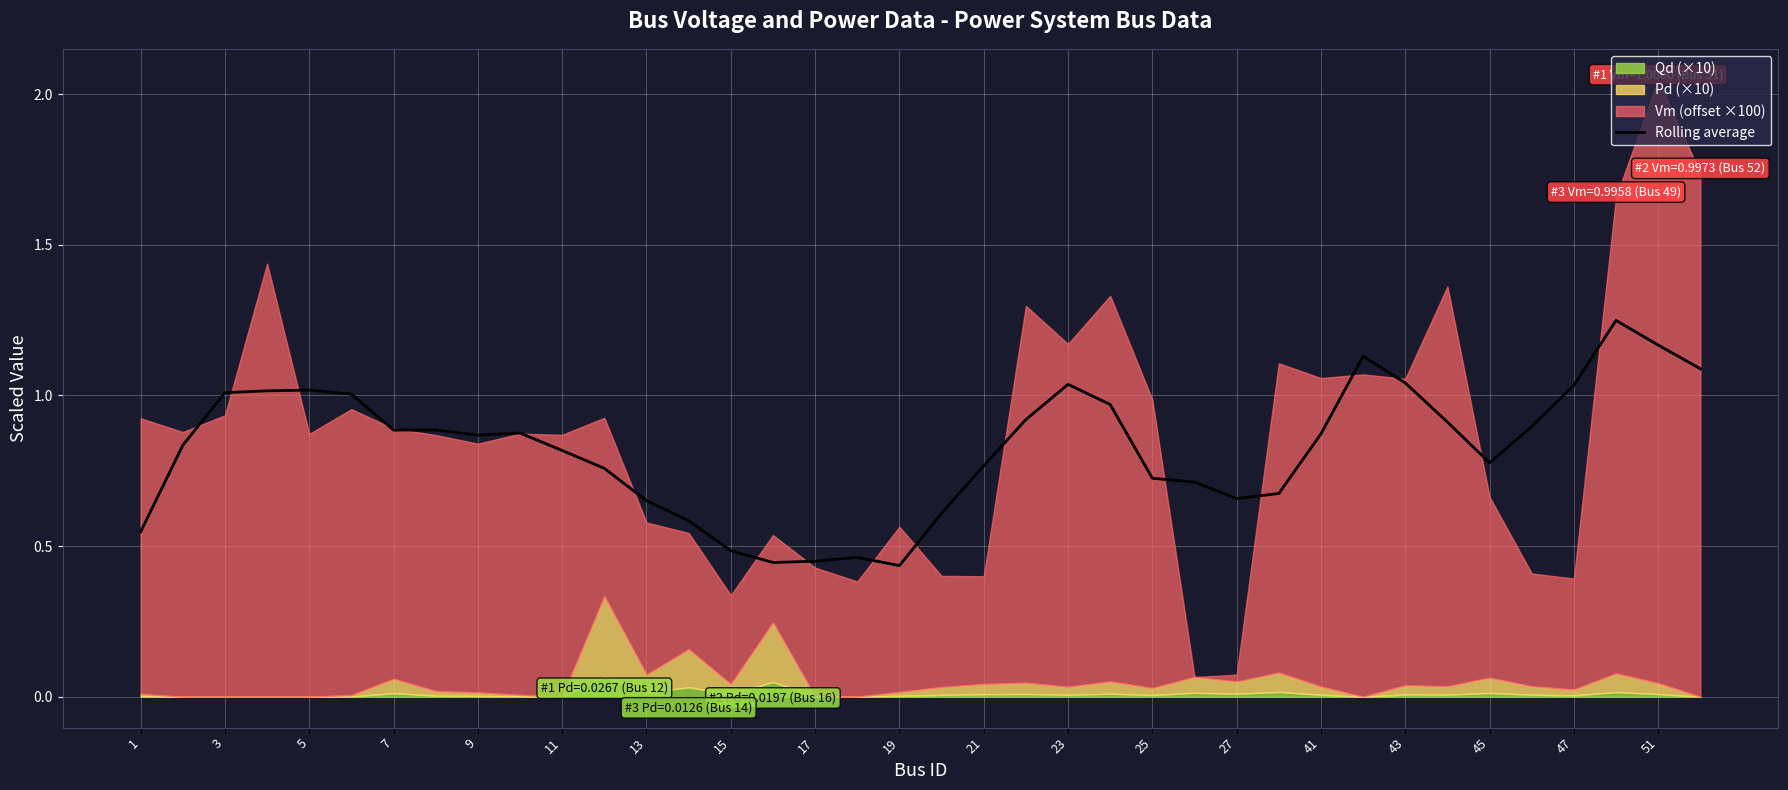

The Rolling average series shows 0.4 at 13. True or false?

False